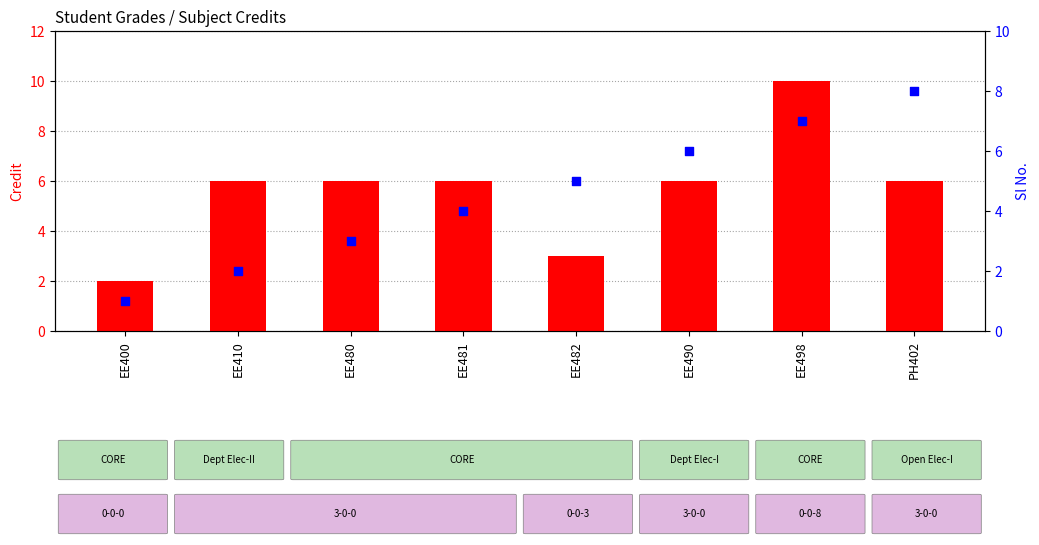

What are all the series names shown in the legend?

Credit, Sl No.